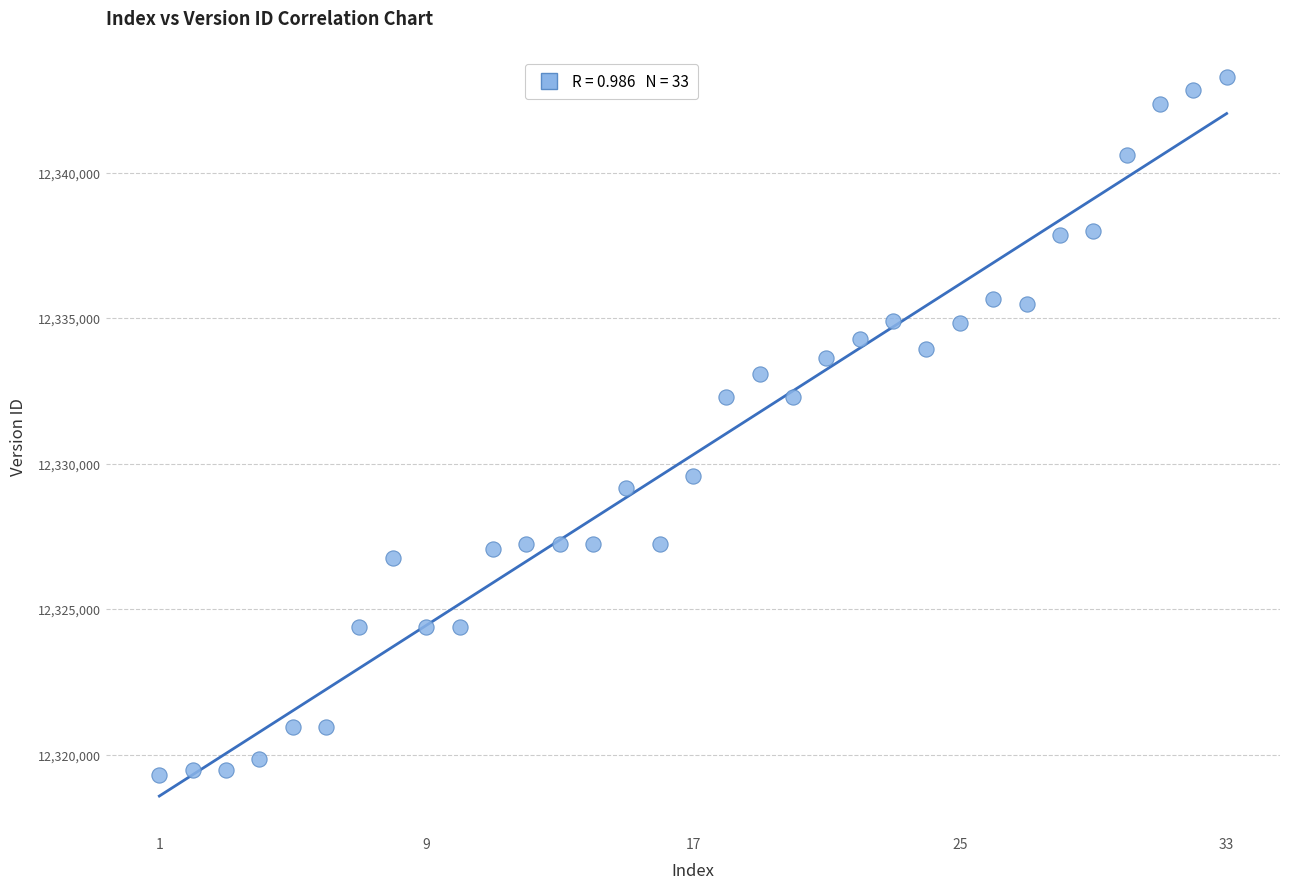

What is the range of Y values (max minus min)?

24009